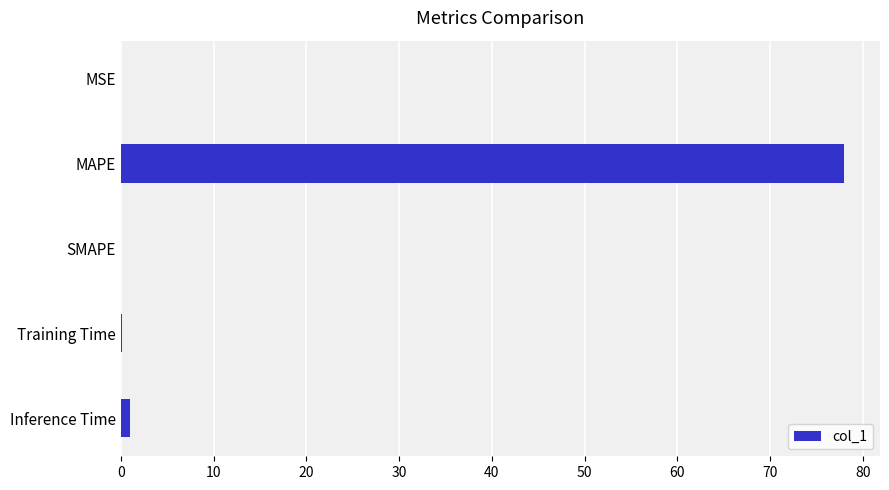

Between MAPE and MSE, which is larger?

MAPE